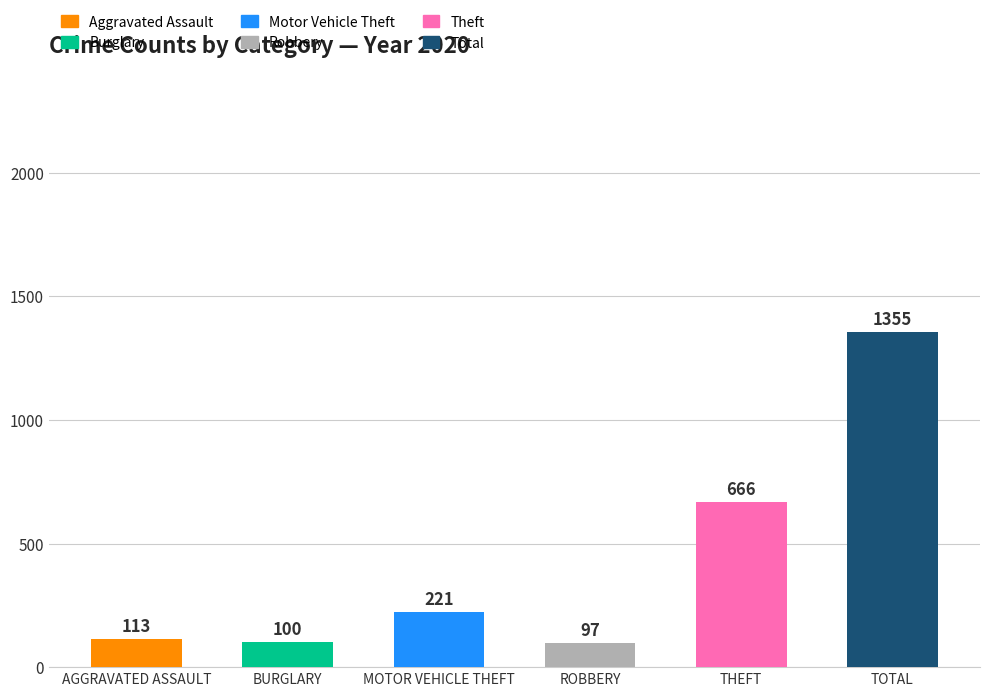

Rank the categories by value from highest to lowest.

TOTAL, THEFT, MOTOR VEHICLE THEFT, AGGRAVATED ASSAULT, BURGLARY, ROBBERY